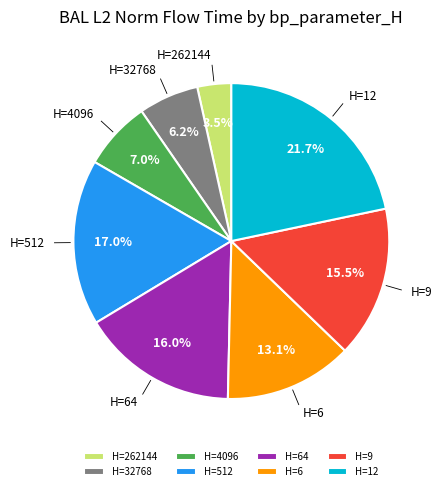

Does H=262144 account for over 50% of the chart?

No